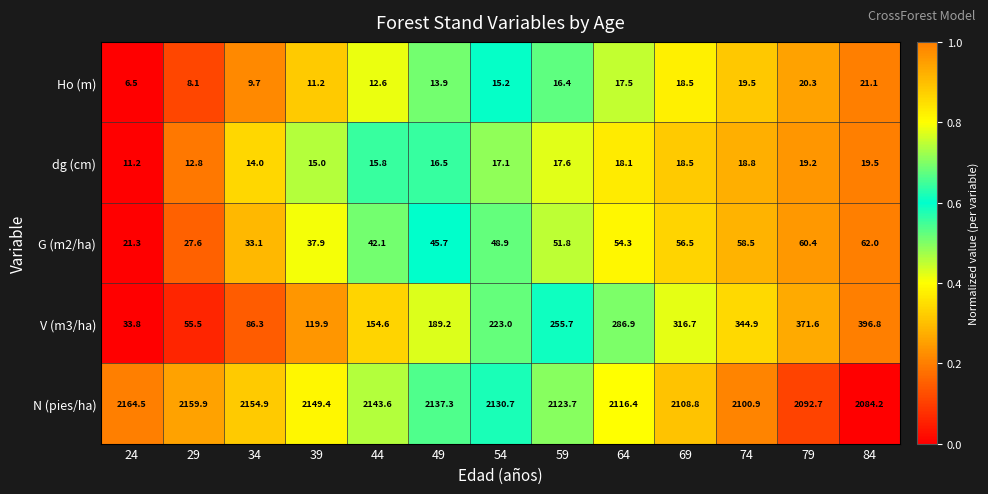

How many distinct data groups are displayed?

5